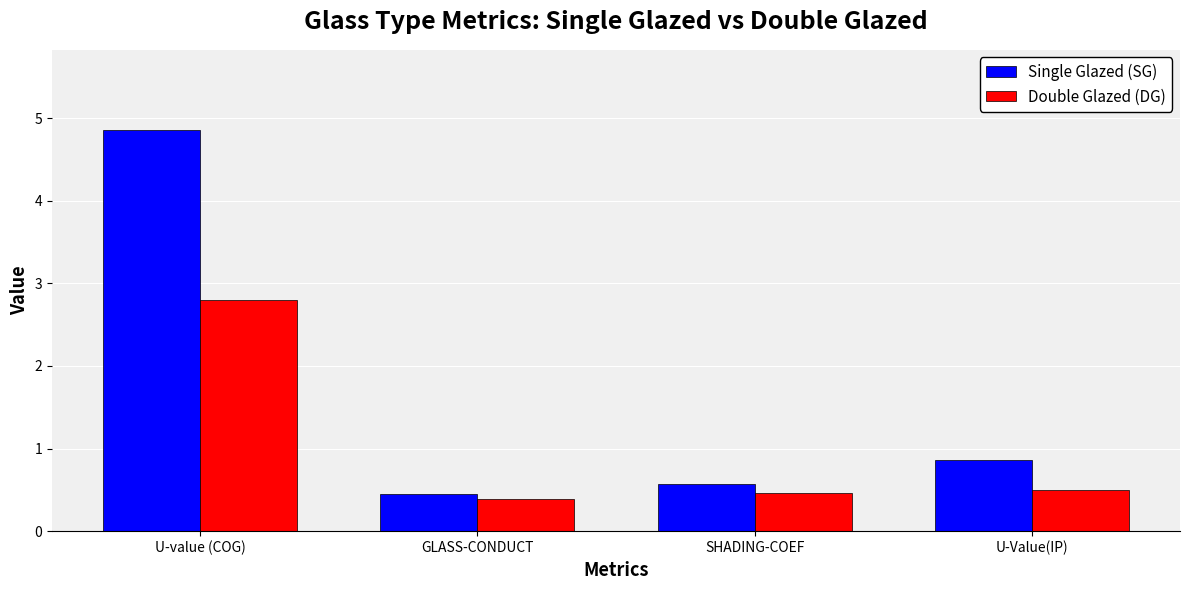

Which series has the widest spread of values?

Single Glazed (SG)